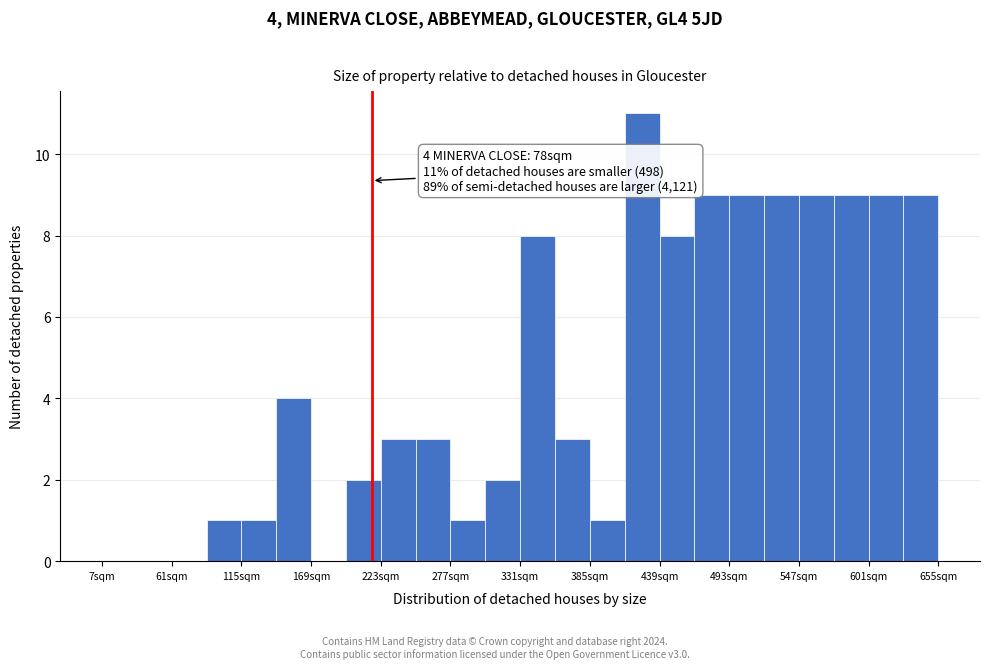

Read against the x-axis, roughly where is the centre of the tallest bar?

430